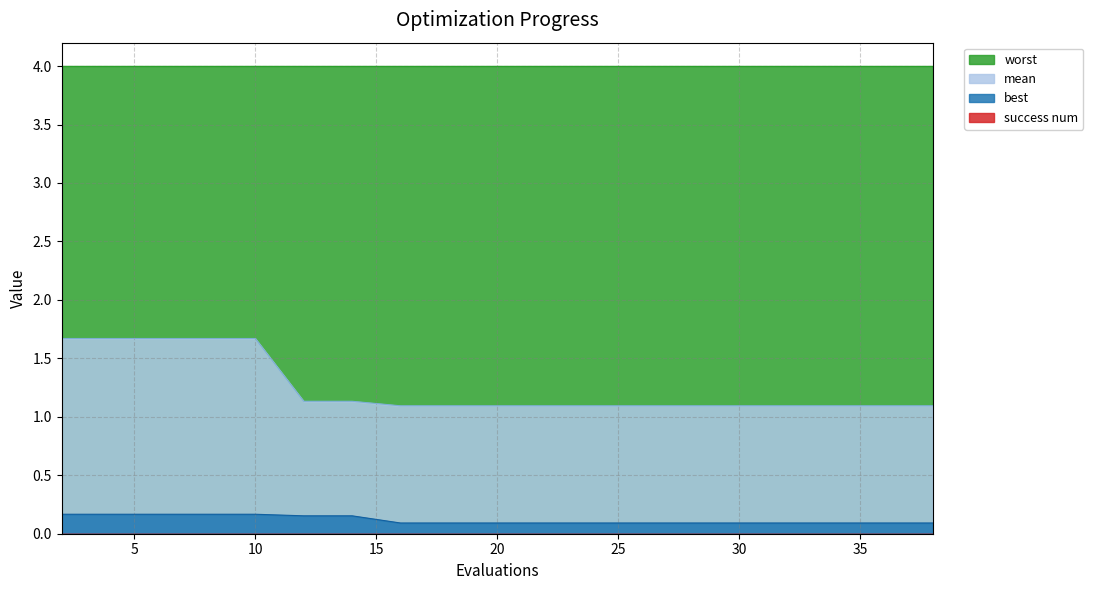

True or false: best and mean cross at least once.

False